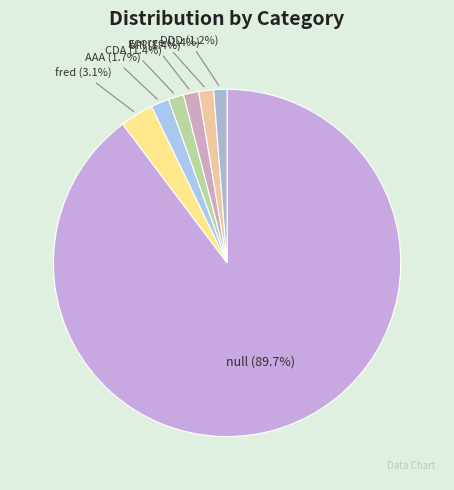

Between AAA and null, which is larger?

null